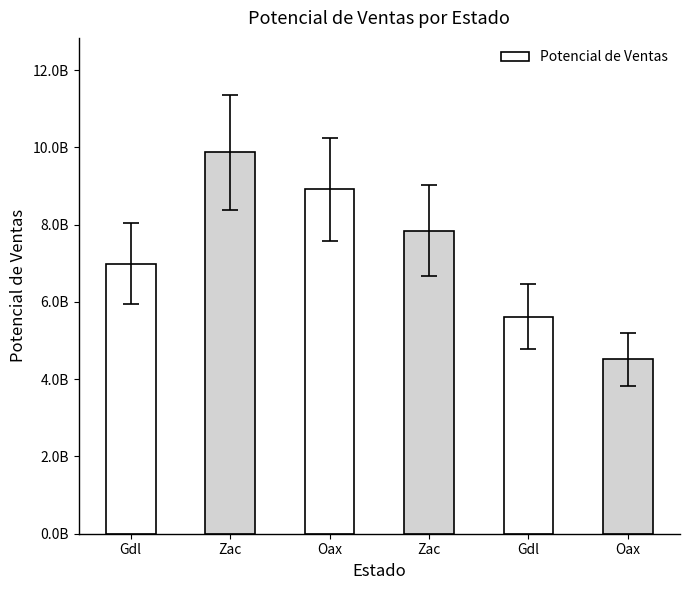

What is the label of the 6th bar from the right?

Gdl